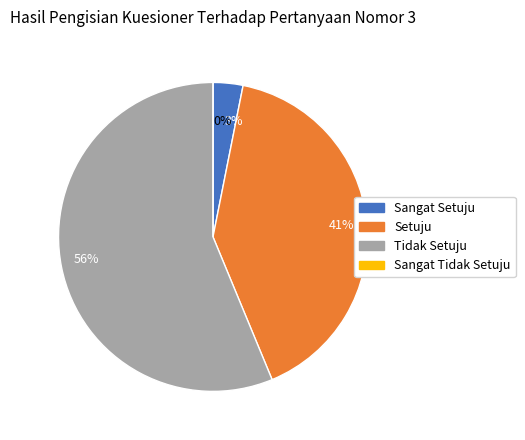

Is it true that 1 is 3% of the pie?

True